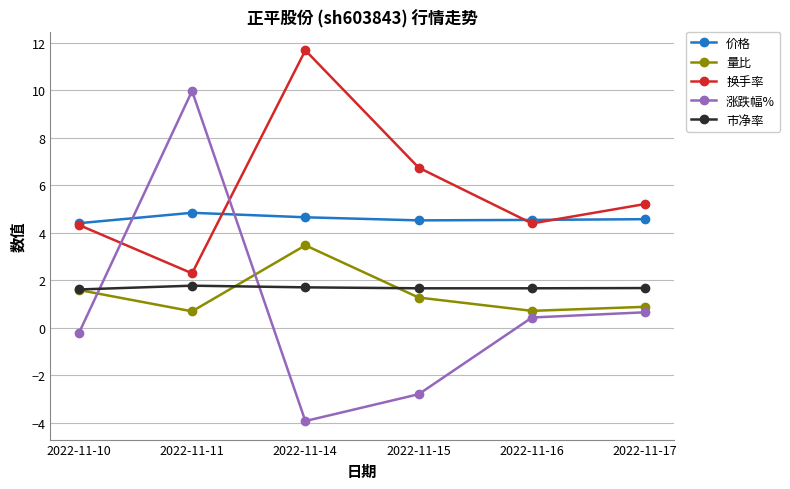

Is it true that 市净率 equals 2.9 at 2022-11-10?

False